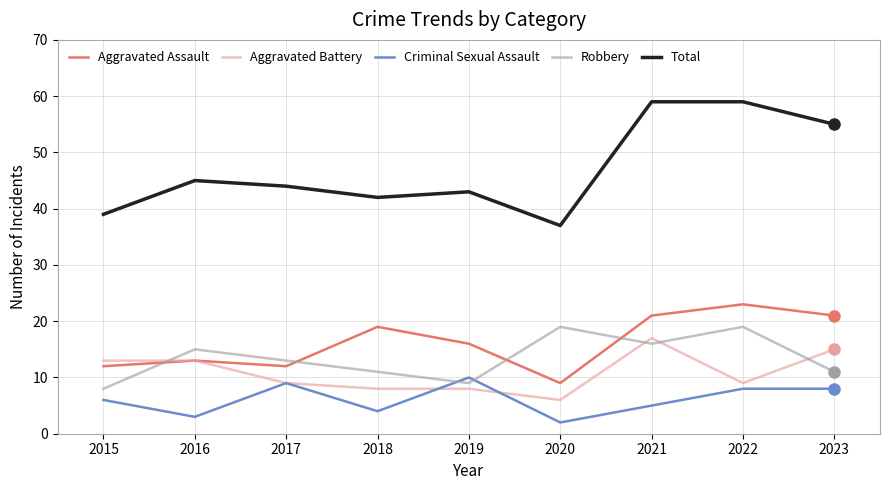

The Robbery series shows 8 at 2015. True or false?

True